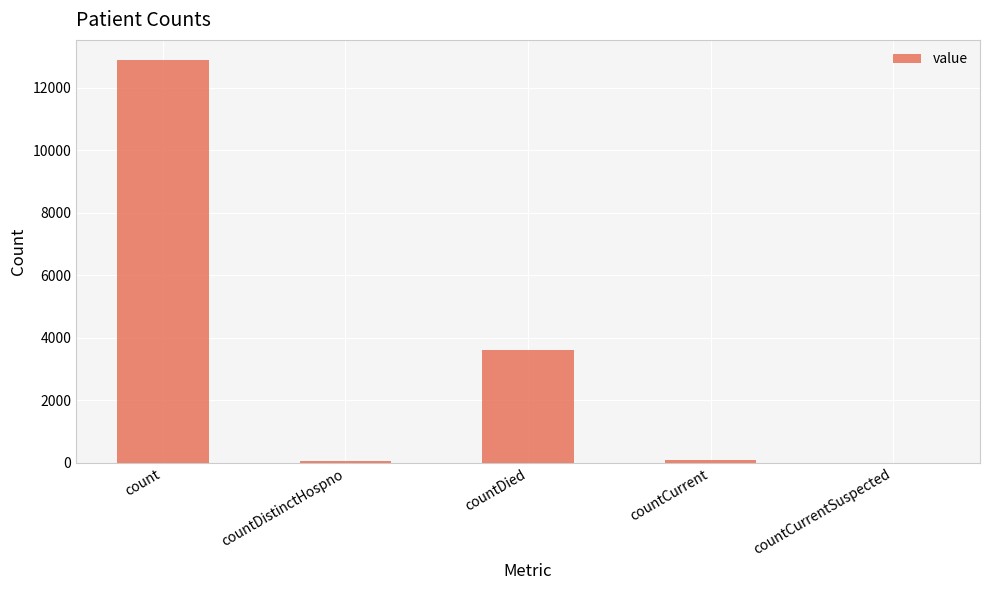

What is the sum of all values?

16632